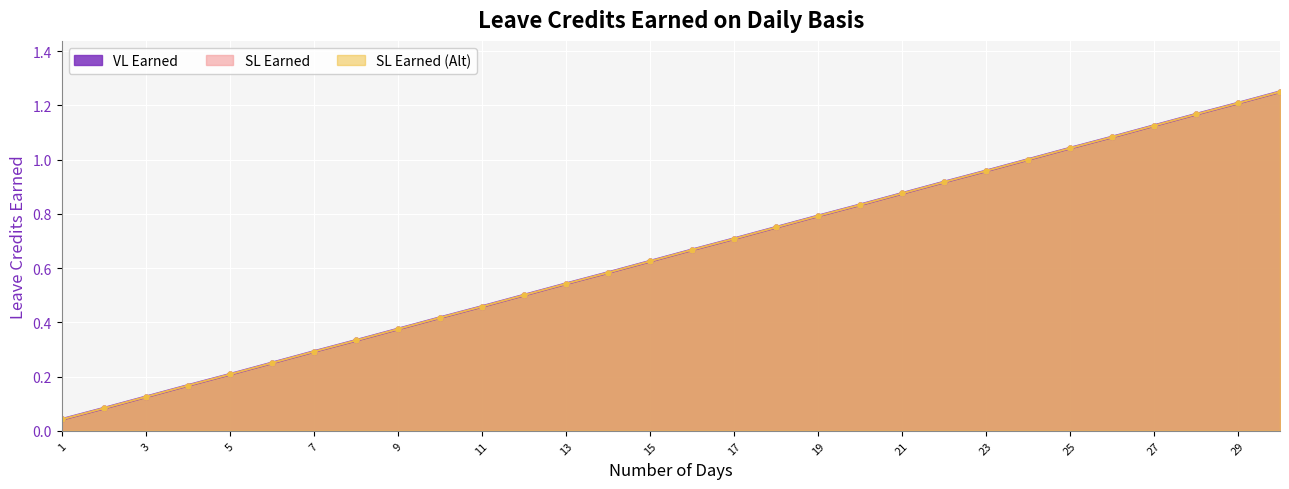

Reading left to right, transcribe all the data shown in this chart.

VL Earned: 1=0.0	2=0.1	3=0.1	4=0.2	5=0.2	6=0.2	7=0.3	8=0.3	9=0.4	10=0.4	11=0.5	12=0.5	13=0.5	14=0.6	15=0.6	16=0.7	17=0.7	18=0.8	19=0.8	20=0.8	21=0.9	22=0.9	23=1.0	24=1.0	25=1.0	26=1.1	27=1.1	28=1.2	29=1.2	30=1.2
SL Earned: 1=0.0	2=0.1	3=0.1	4=0.2	5=0.2	6=0.2	7=0.3	8=0.3	9=0.4	10=0.4	11=0.5	12=0.5	13=0.5	14=0.6	15=0.6	16=0.7	17=0.7	18=0.8	19=0.8	20=0.8	21=0.9	22=0.9	23=1.0	24=1.0	25=1.0	26=1.1	27=1.1	28=1.2	29=1.2	30=1.2
SL Earned (Alt): 1=0.0	2=0.1	3=0.1	4=0.2	5=0.2	6=0.2	7=0.3	8=0.3	9=0.4	10=0.4	11=0.5	12=0.5	13=0.5	14=0.6	15=0.6	16=0.7	17=0.7	18=0.8	19=0.8	20=0.8	21=0.9	22=0.9	23=1.0	24=1.0	25=1.0	26=1.1	27=1.1	28=1.2	29=1.2	30=1.2